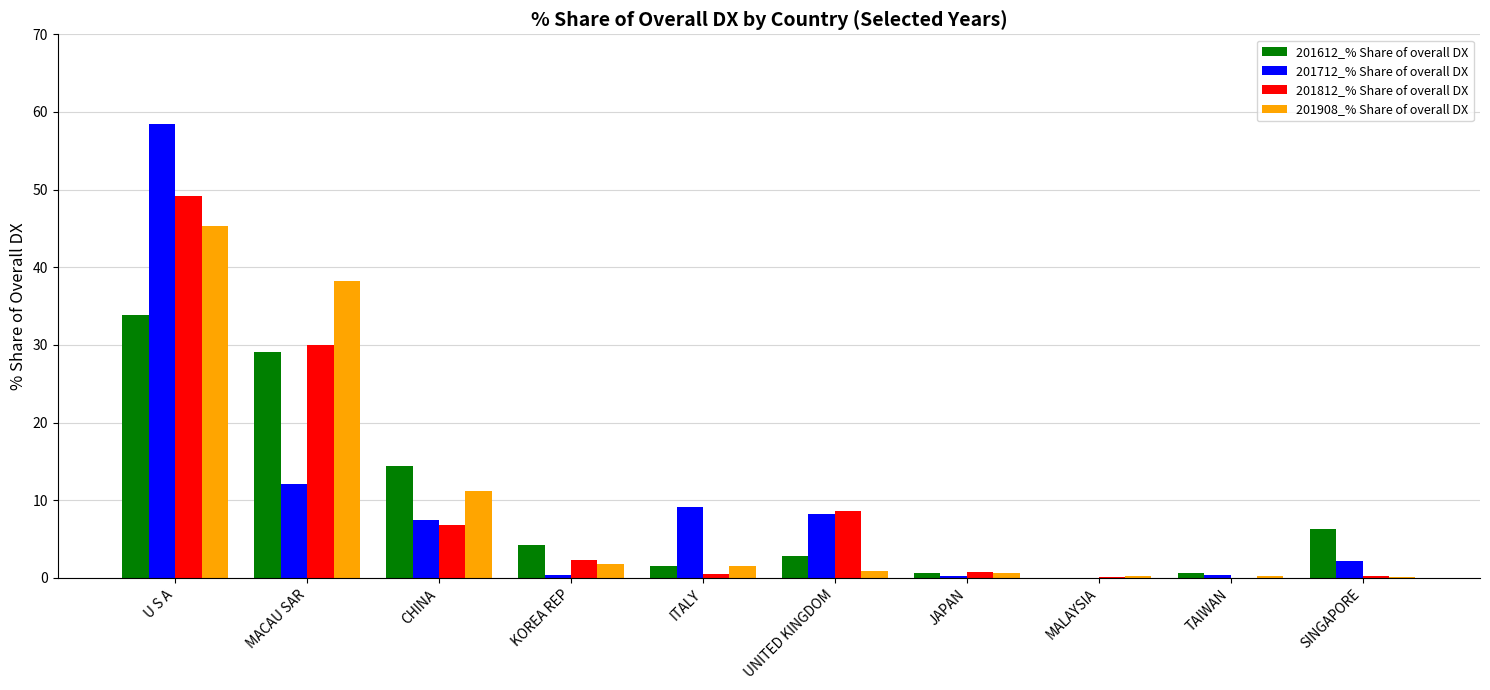

How many distinct data groups are displayed?

4